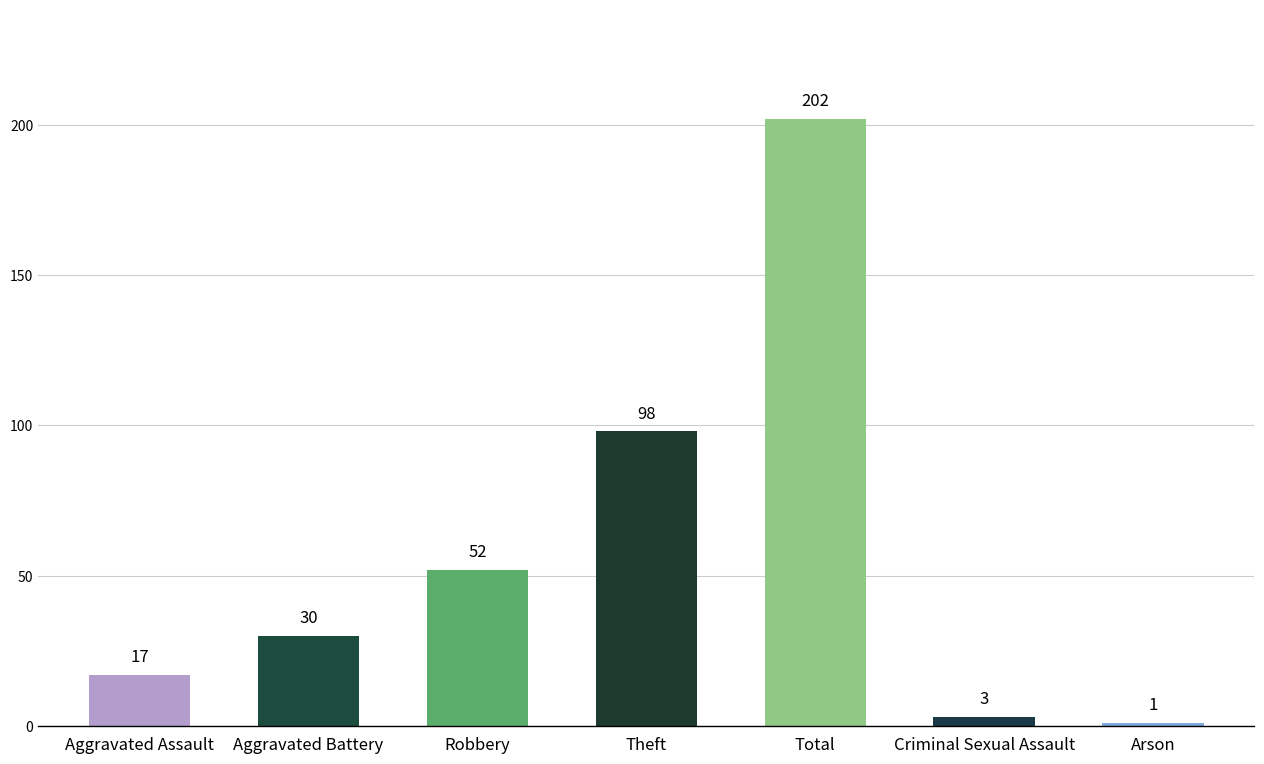

Count the number of data series in this chart.

1